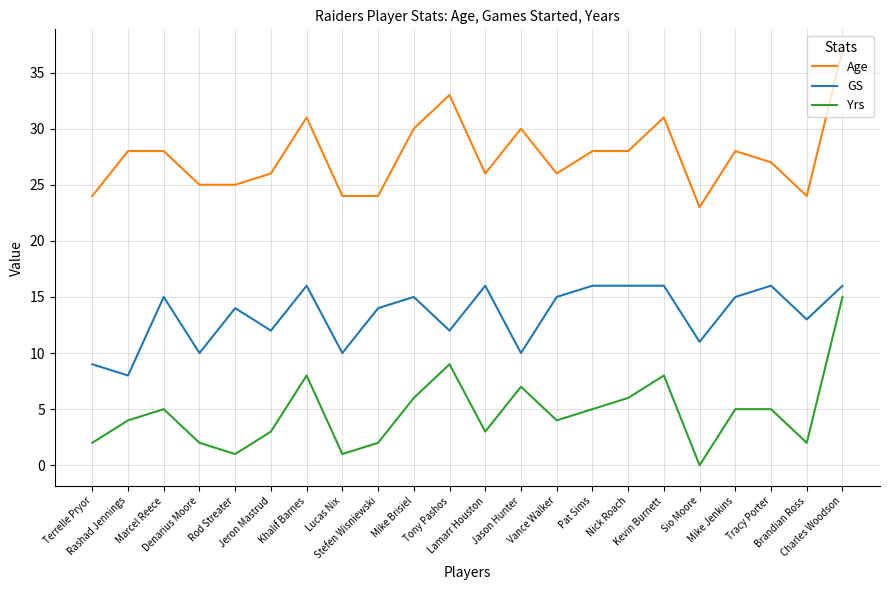

What is the sum of all Age values?

606